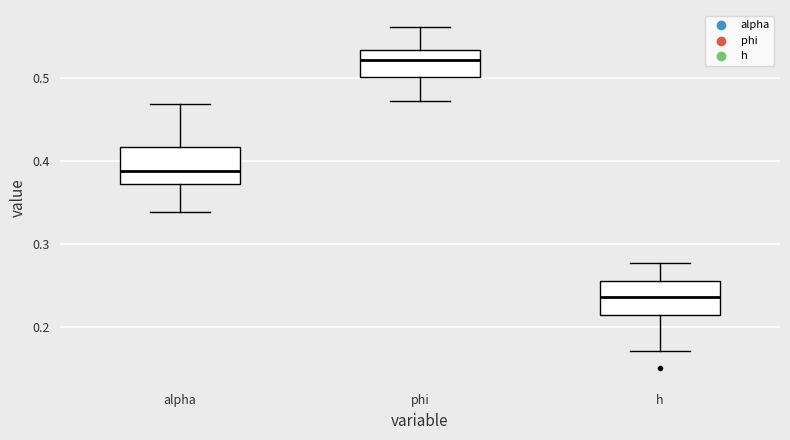

Reading left to right, read every box against the y-axis: the position of its median line, the range the box covers, and the ends of its whiskers. The values are not printed on the chart, so give them approximately, as read against the axis.

alpha: median 0.39, box 0.37 to 0.42, whiskers 0.34 to 0.47
phi: median 0.52, box 0.50 to 0.53, whiskers 0.47 to 0.56
h: median 0.24, box 0.22 to 0.26, whiskers 0.17 to 0.28